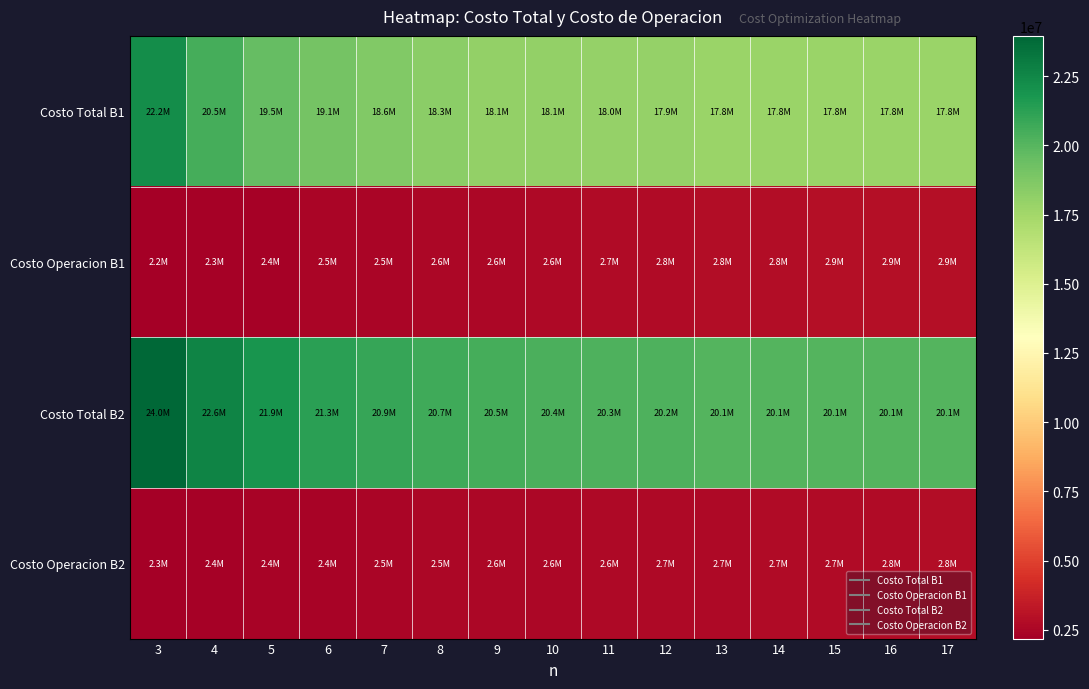

How many distinct data groups are displayed?

4